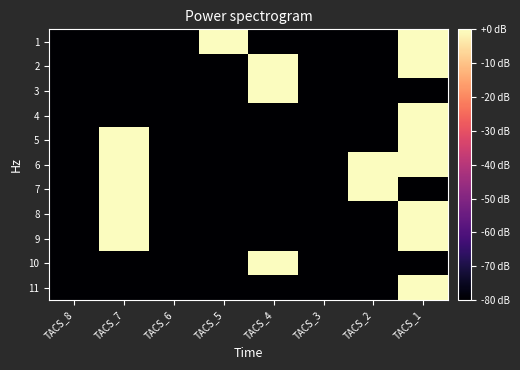

Reading left to right, what are all the values shown in this chart?

1: TACS_8=-80	TACS_7=-80	TACS_6=-80	TACS_5=0	TACS_4=-80	TACS_3=-80	TACS_2=-80	TACS_1=0
2: TACS_8=-80	TACS_7=-80	TACS_6=-80	TACS_5=-80	TACS_4=0	TACS_3=-80	TACS_2=-80	TACS_1=0
3: TACS_8=-80	TACS_7=-80	TACS_6=-80	TACS_5=-80	TACS_4=0	TACS_3=-80	TACS_2=-80	TACS_1=-80
4: TACS_8=-80	TACS_7=-80	TACS_6=-80	TACS_5=-80	TACS_4=-80	TACS_3=-80	TACS_2=-80	TACS_1=0
5: TACS_8=-80	TACS_7=0	TACS_6=-80	TACS_5=-80	TACS_4=-80	TACS_3=-80	TACS_2=-80	TACS_1=0
6: TACS_8=-80	TACS_7=0	TACS_6=-80	TACS_5=-80	TACS_4=-80	TACS_3=-80	TACS_2=0	TACS_1=0
7: TACS_8=-80	TACS_7=0	TACS_6=-80	TACS_5=-80	TACS_4=-80	TACS_3=-80	TACS_2=0	TACS_1=-80
8: TACS_8=-80	TACS_7=0	TACS_6=-80	TACS_5=-80	TACS_4=-80	TACS_3=-80	TACS_2=-80	TACS_1=0
9: TACS_8=-80	TACS_7=0	TACS_6=-80	TACS_5=-80	TACS_4=-80	TACS_3=-80	TACS_2=-80	TACS_1=0
10: TACS_8=-80	TACS_7=-80	TACS_6=-80	TACS_5=-80	TACS_4=0	TACS_3=-80	TACS_2=-80	TACS_1=-80
11: TACS_8=-80	TACS_7=-80	TACS_6=-80	TACS_5=-80	TACS_4=-80	TACS_3=-80	TACS_2=-80	TACS_1=0